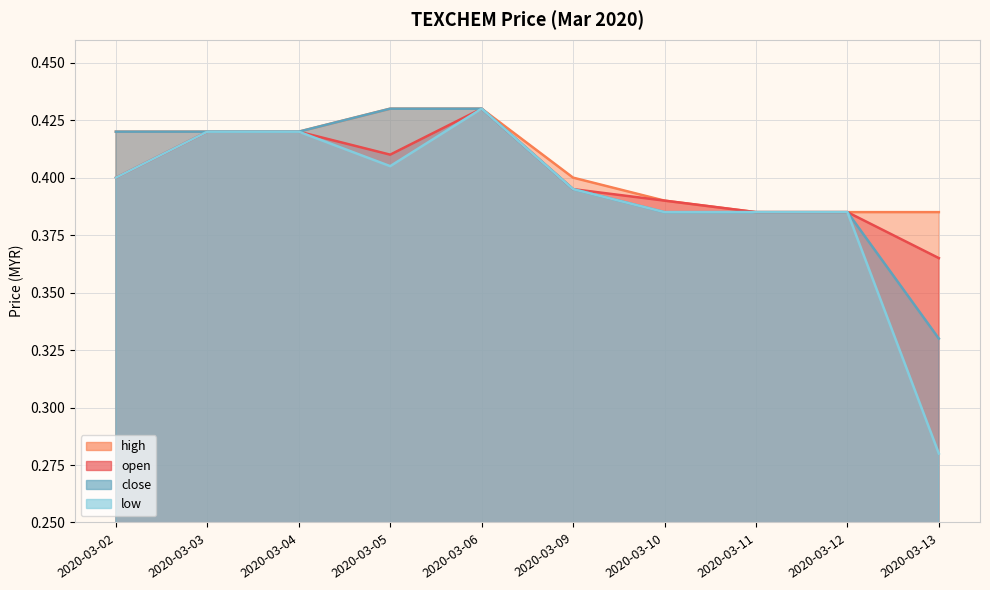

What is the average value of the low series?

0.4